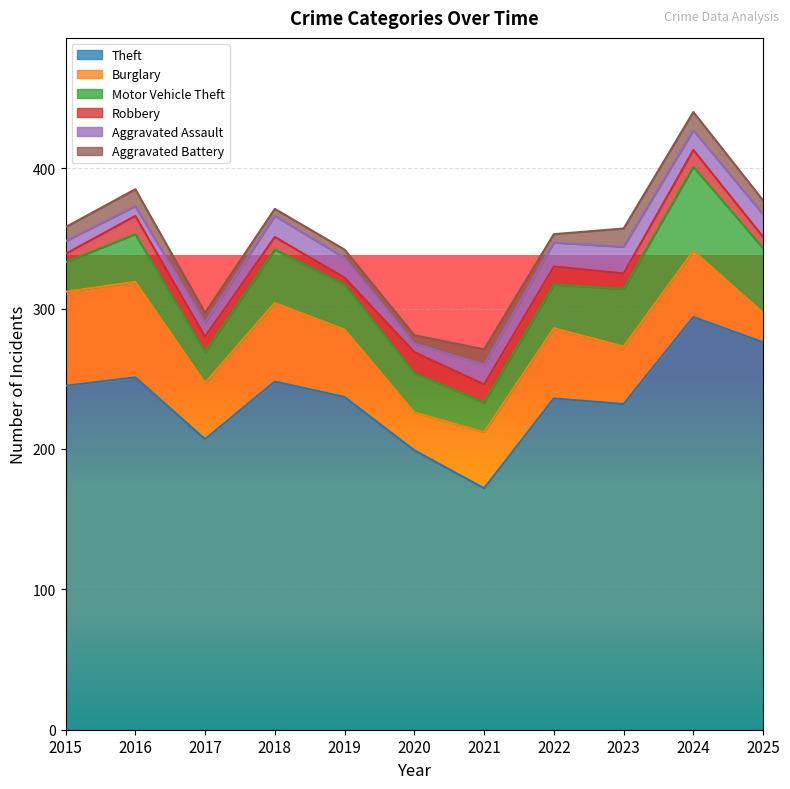

Which category has the lowest value in the Burglary series?

2025